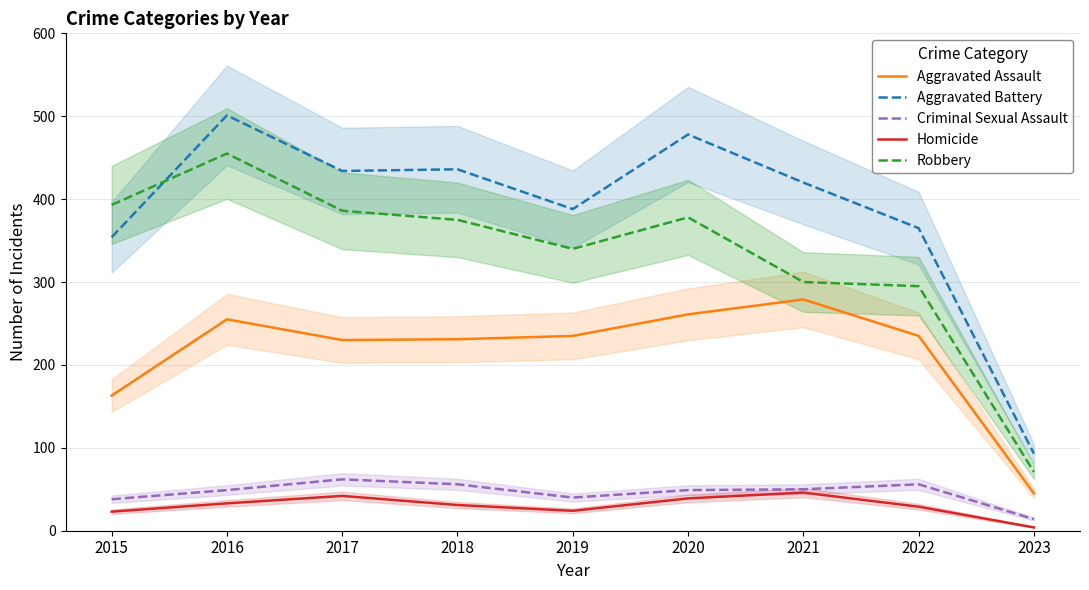

Reading left to right, list all the values displayed in this chart.

Aggravated Assault: 163	255	230	231	235	261	279	235	45
Aggravated Battery: 354	501	434	436	388	478	420	365	93
Criminal Sexual Assault: 38	49	62	56	40	49	50	56	14
Homicide: 23	33	42	31	24	39	46	29	4
Robbery: 393	455	386	375	340	378	300	295	71